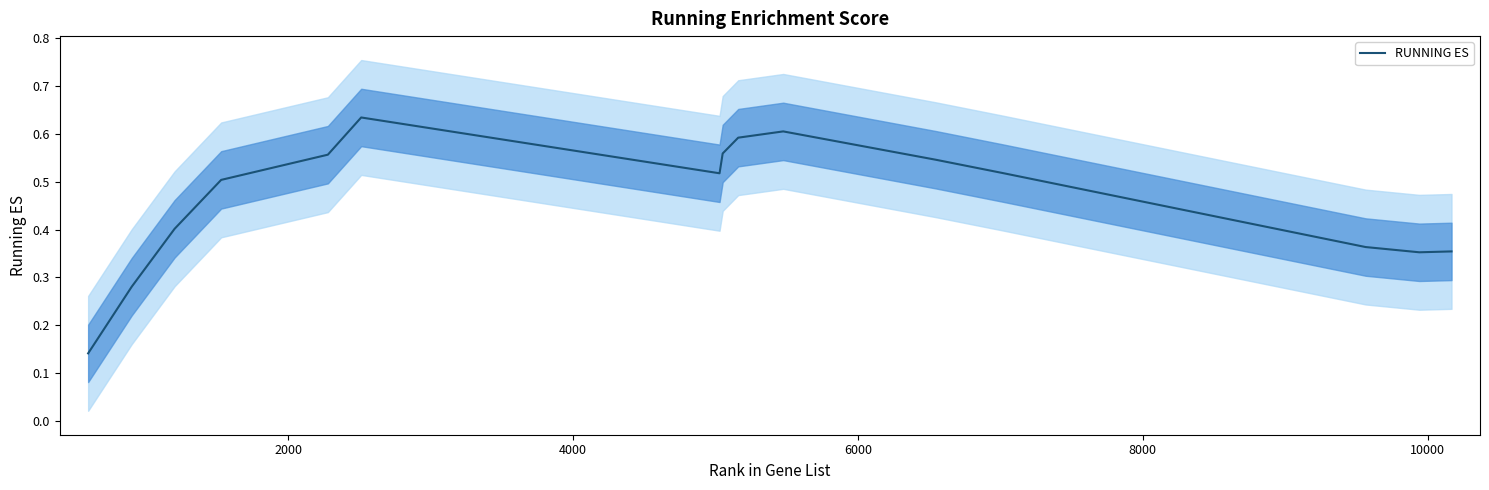

What is the difference between the maximum and minimum values?

0.5